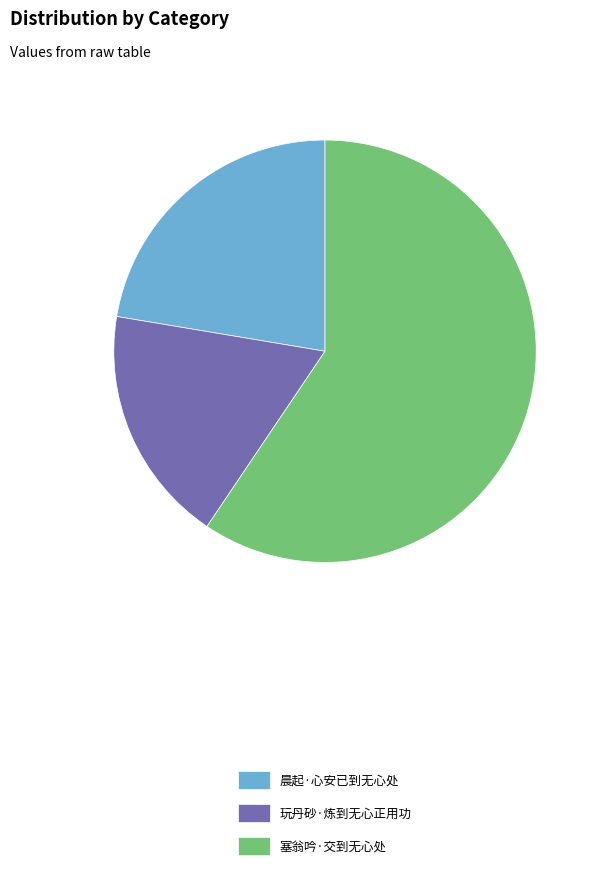

Which slice represents more than half of the pie?

塞翁吟·交到无心处